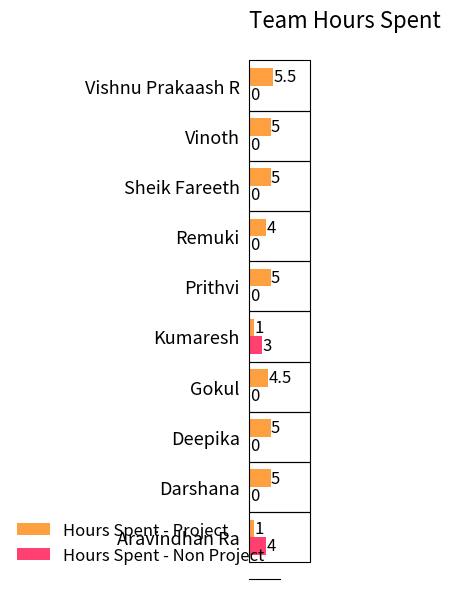

What is the greatest value displayed?

5.5